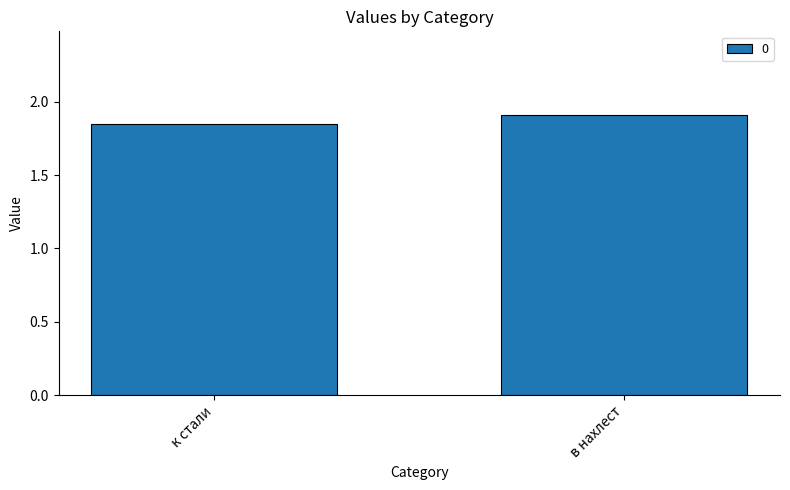

Which label corresponds to the largest value in the chart?

в нахлест